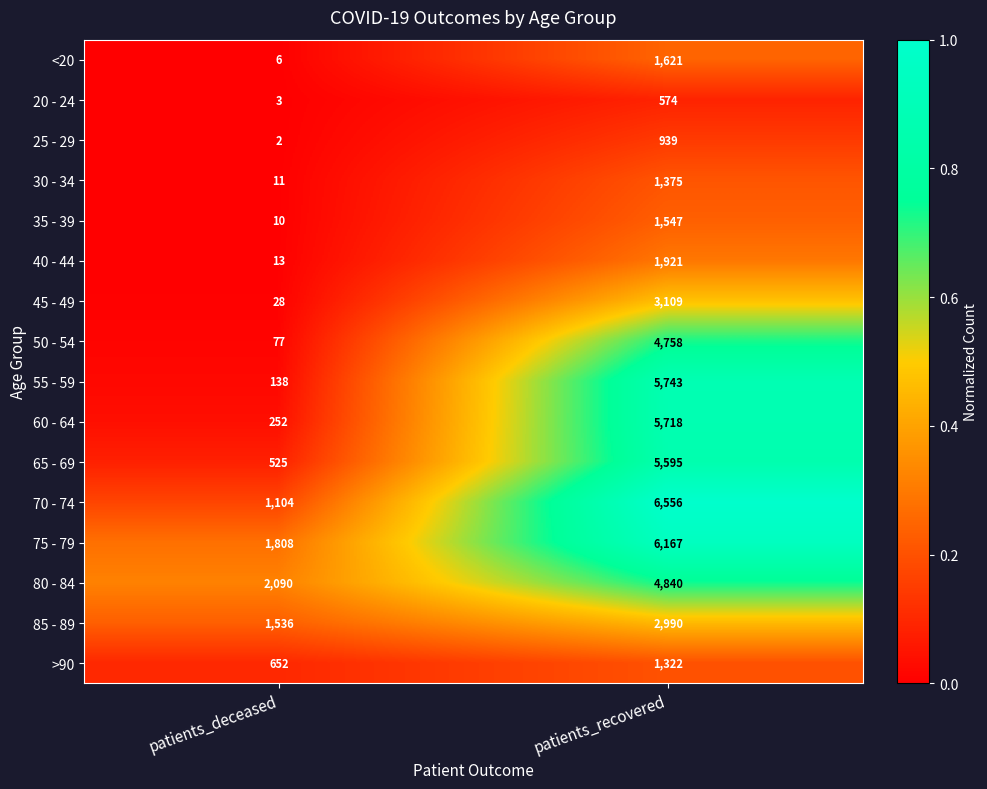

What is the total value across all series at patients_deceased?

8255